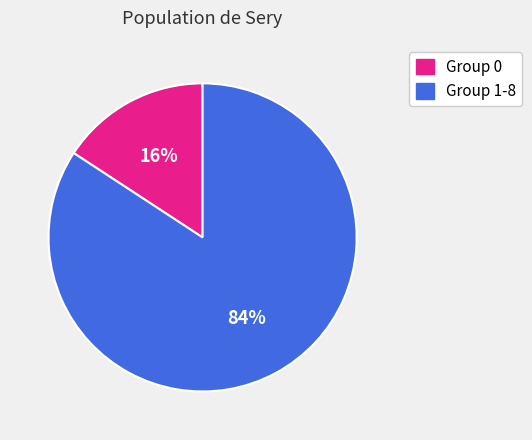

Count the number of slices in the pie.

2